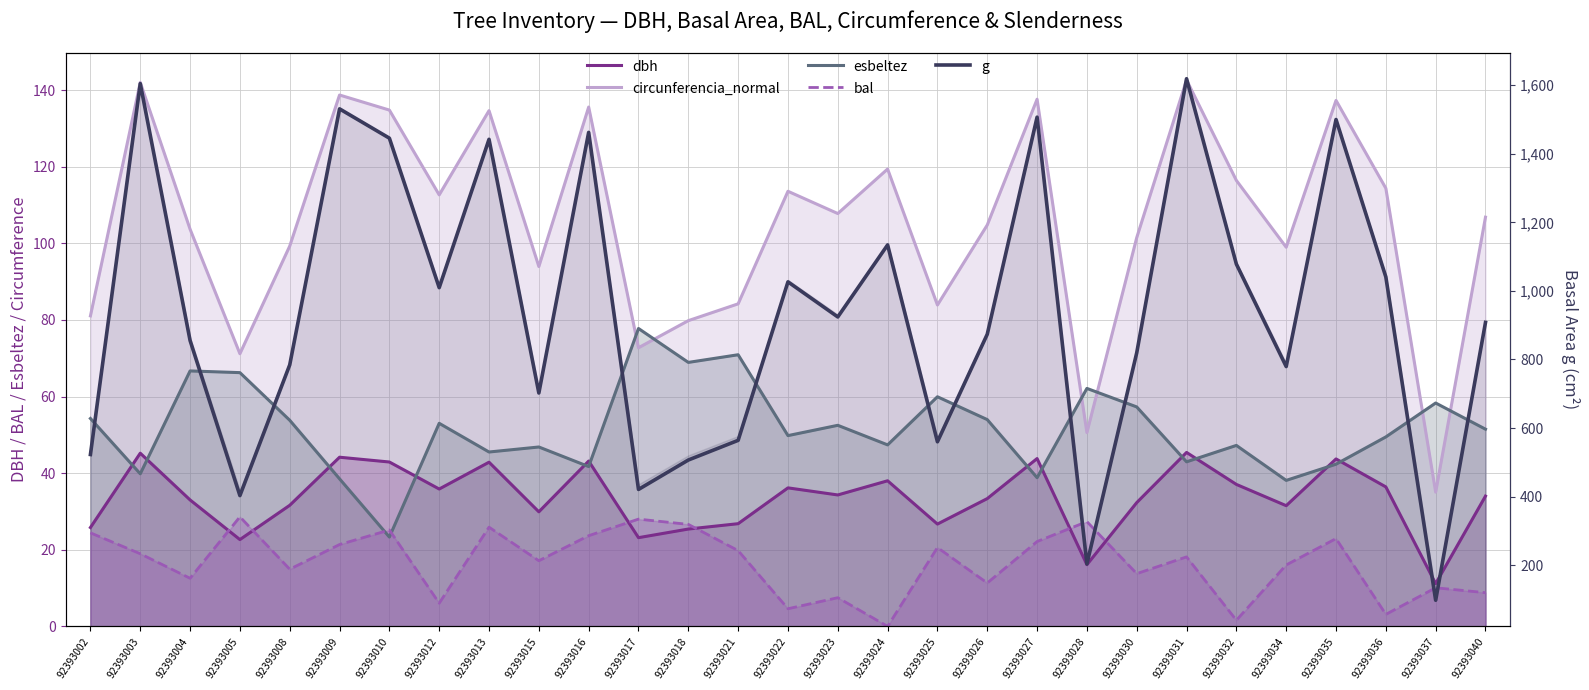

Which series has the largest total across all categories?

g